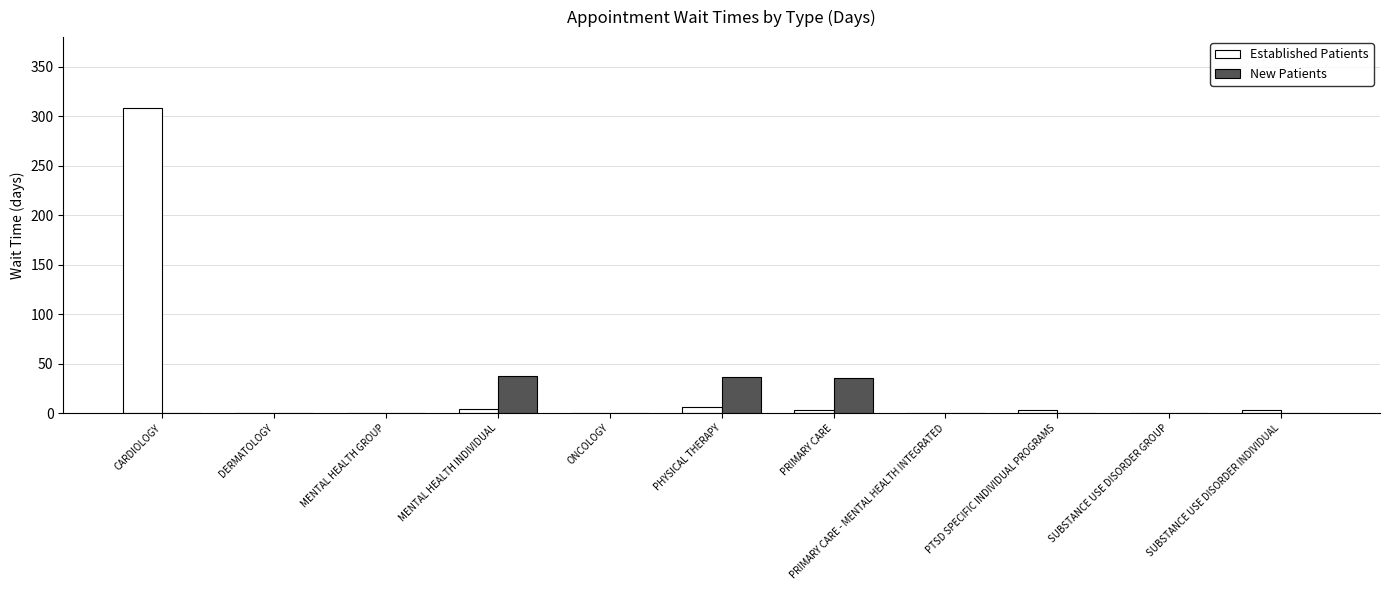

Are the bars grouped side by side (vs. stacked)?

Yes